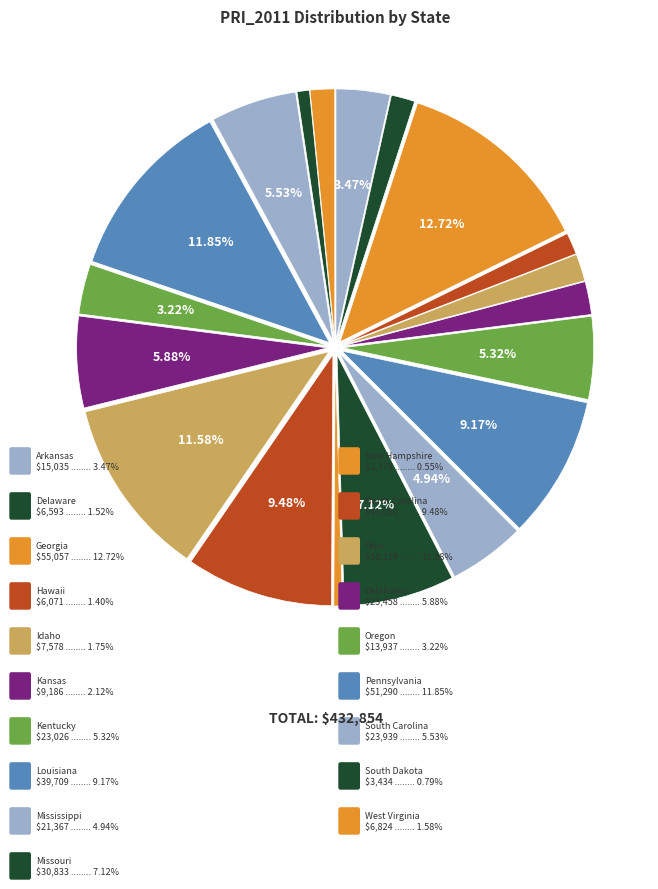

Count the number of slices in the pie.

19